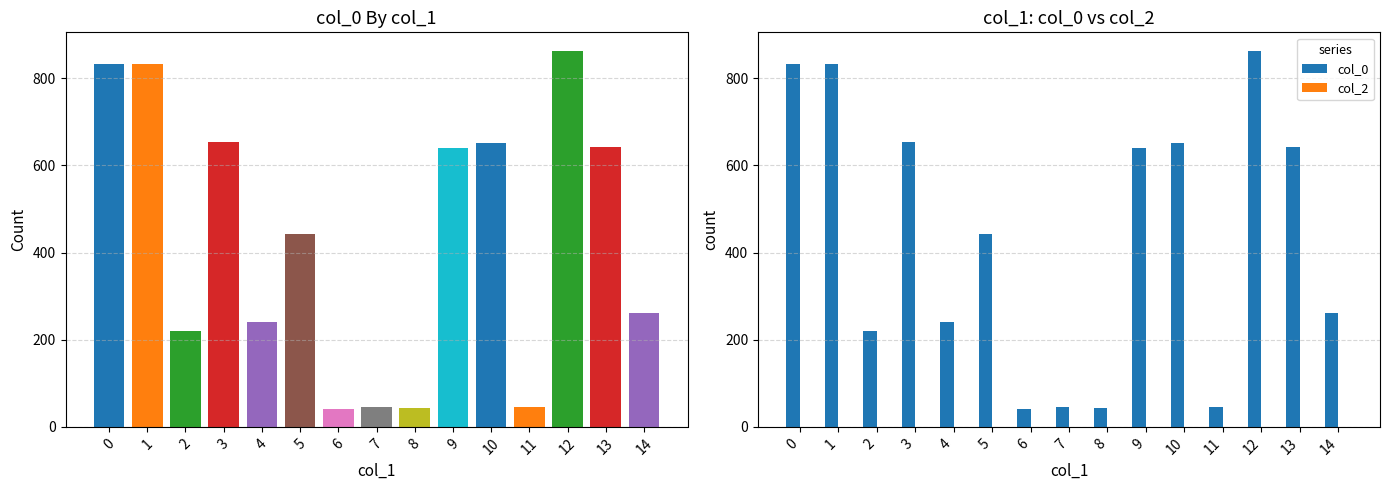

Reading left to right, list all the values displayed in this chart.

col_0: 832	832	220	654	240	442	40	45	43	639	651	45	862	641	262
col_2: 0	0	0	0	0	0	0	0	0	0	0	0	0	0	0